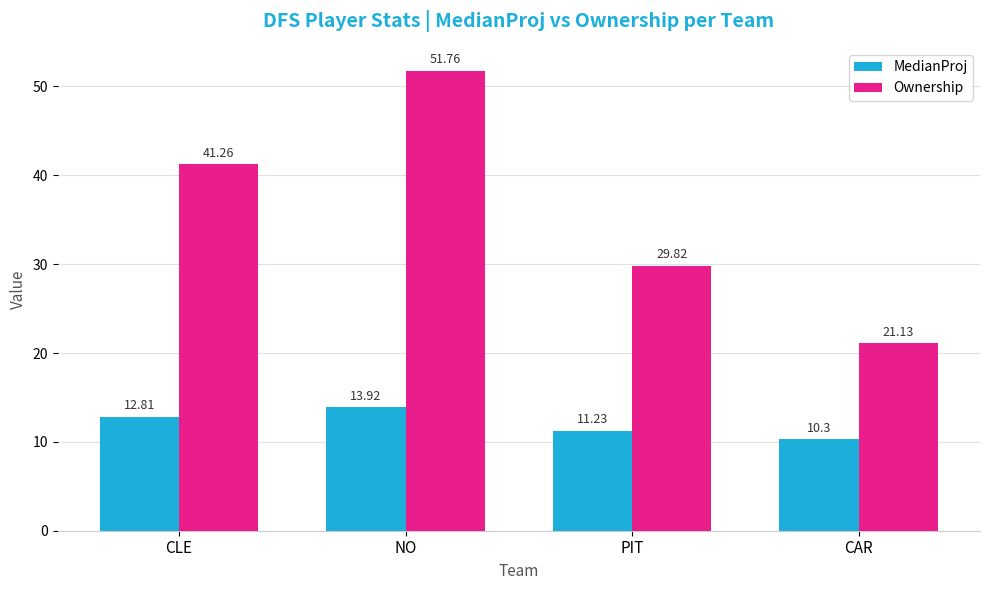

How many values in the MedianProj series are below 12?

2